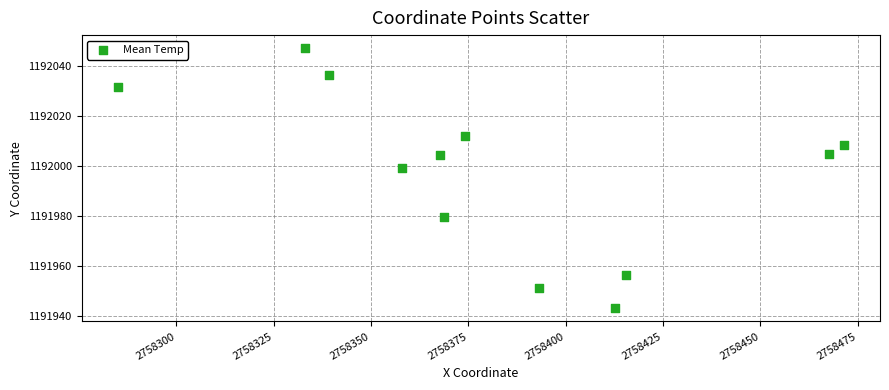

What Y value in the scatter plot is closest to 1191995?

1191999.1